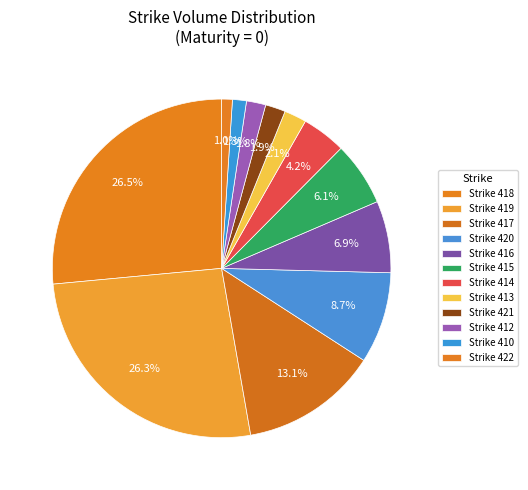

Count the number of slices in the pie.

12